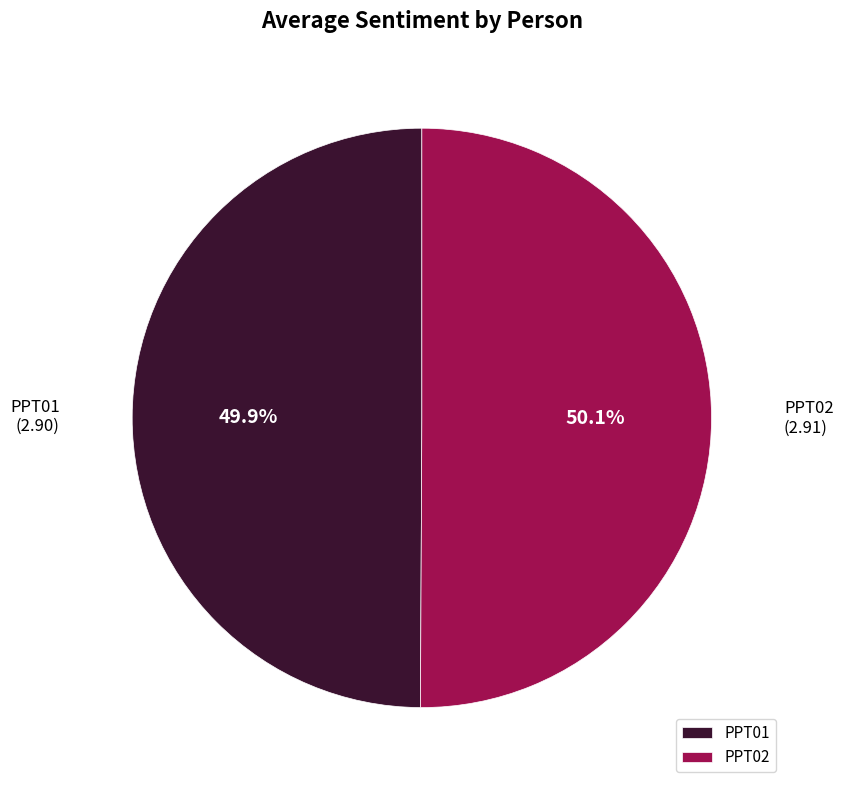

Approximately how many times larger is the value at PPT02 compared to PPT01?

1.0